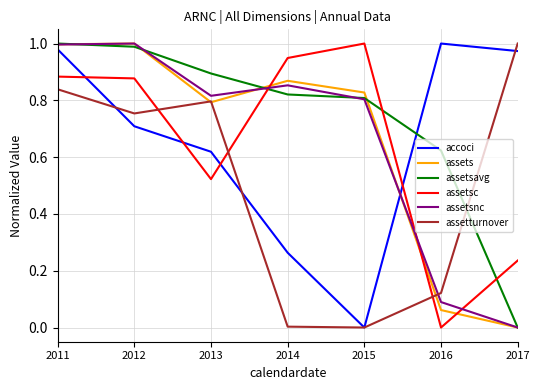

After their last crossing, which series has the higher values: assetsnc or assetturnover?

assetturnover